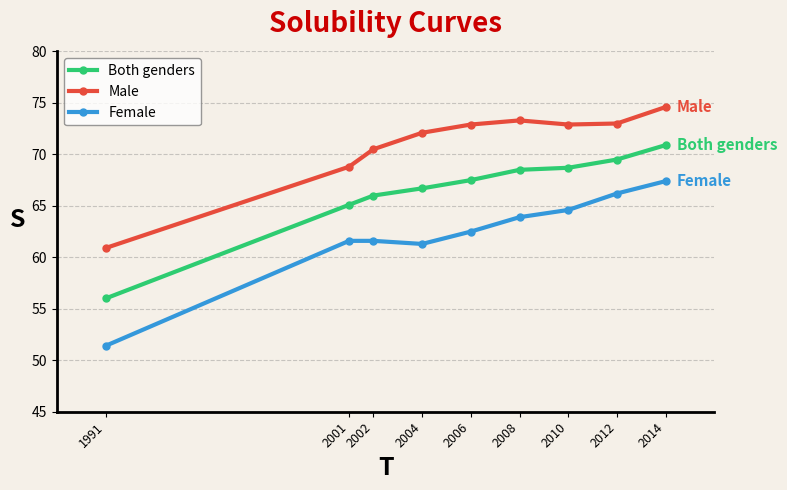

True or false: Male and Both genders cross at least once.

False